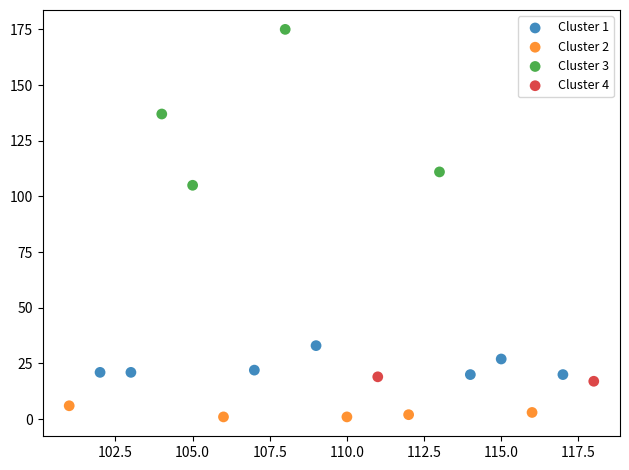

What are all the series names shown in the legend?

Cluster 1, Cluster 2, Cluster 3, Cluster 4